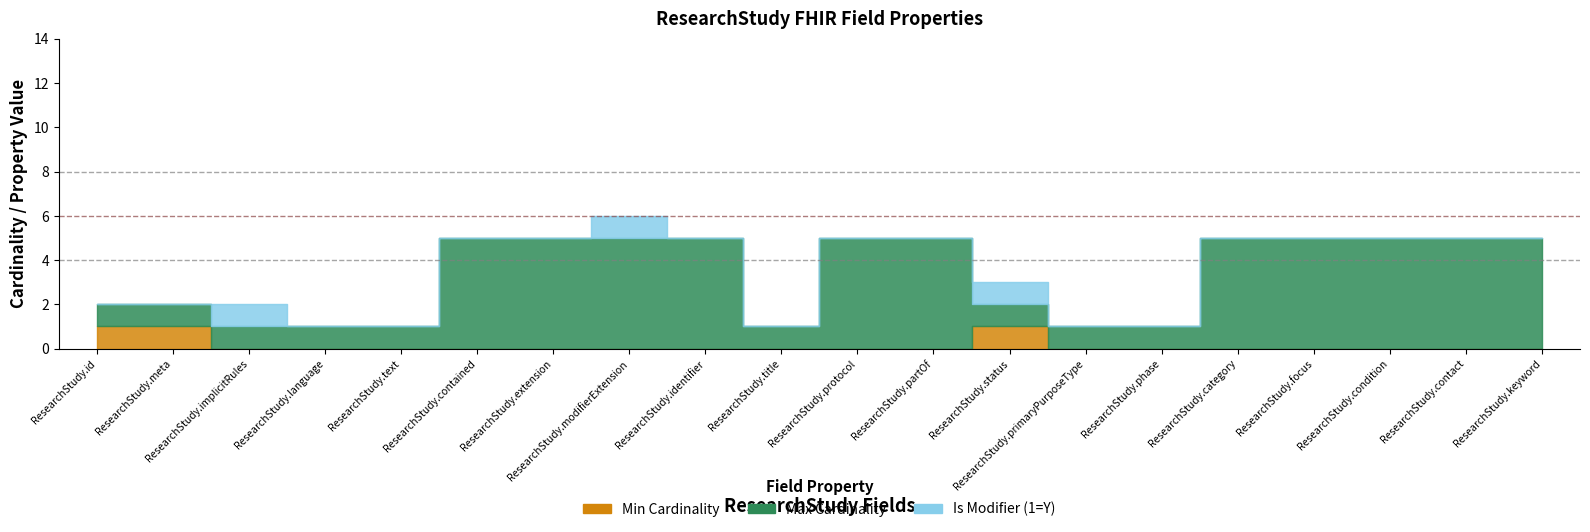

Rank the categories by Min Cardinality value from highest to lowest.

ResearchStudy.id, ResearchStudy.meta, ResearchStudy.status, ResearchStudy.implicitRules, ResearchStudy.language, ResearchStudy.text, ResearchStudy.contained, ResearchStudy.extension, ResearchStudy.modifierExtension, ResearchStudy.identifier, ResearchStudy.title, ResearchStudy.protocol, ResearchStudy.partOf, ResearchStudy.primaryPurposeType, ResearchStudy.phase, ResearchStudy.category, ResearchStudy.focus, ResearchStudy.condition, ResearchStudy.contact, ResearchStudy.keyword